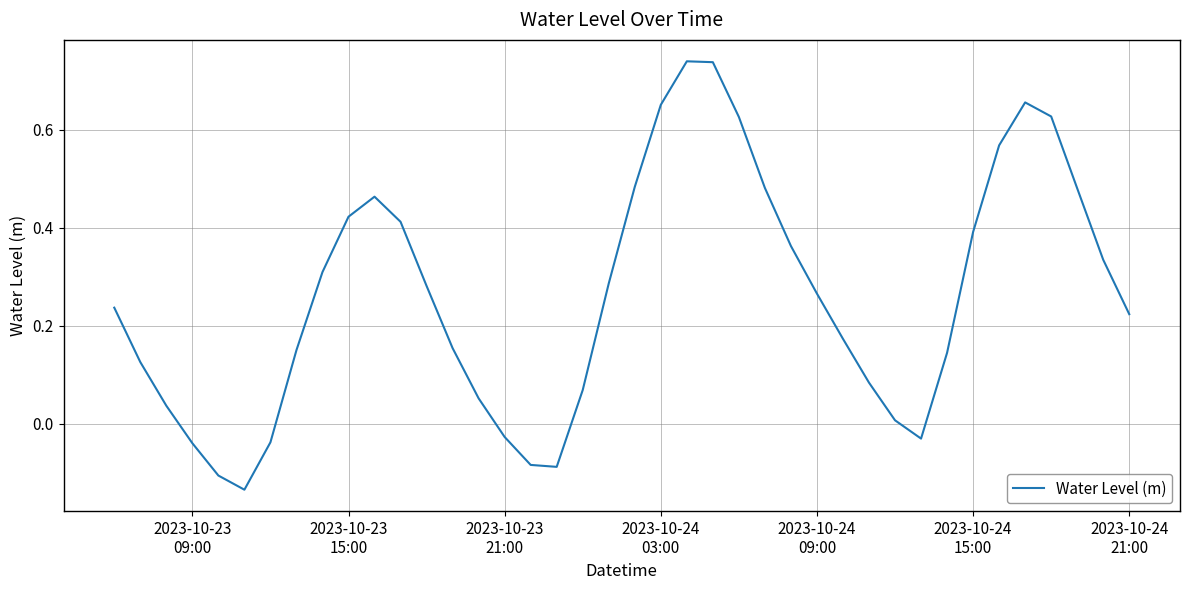

What is the difference between the maximum and minimum values?

0.9